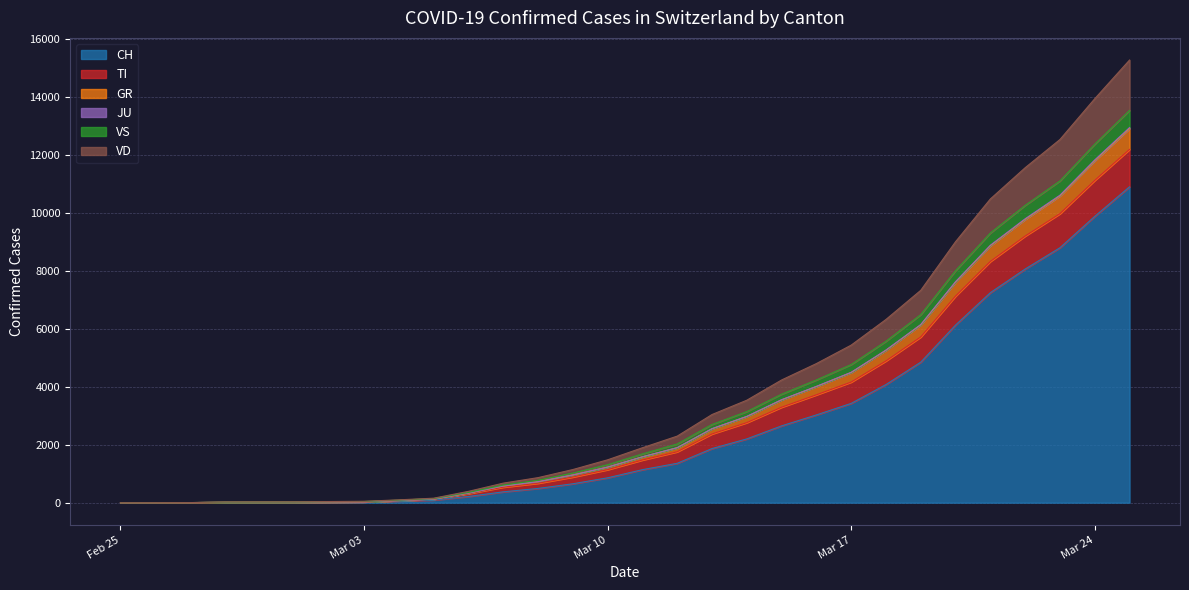

List the labels in order of JU value, largest first.

2020-03-25, 2020-03-24, 2020-03-23, 2020-03-22, 2020-03-21, 2020-03-20, 2020-03-19, 2020-03-18, 2020-03-17, 2020-03-16, 2020-03-15, 2020-03-14, 2020-03-13, 2020-03-12, 2020-03-11, 2020-03-10, 2020-03-09, 2020-03-08, 2020-03-07, 2020-03-06, 2020-03-05, 2020-03-04, 2020-03-03, 2020-03-02, 2020-03-01, 2020-02-29, 2020-02-28, 2020-02-27, 2020-02-26, 2020-02-25